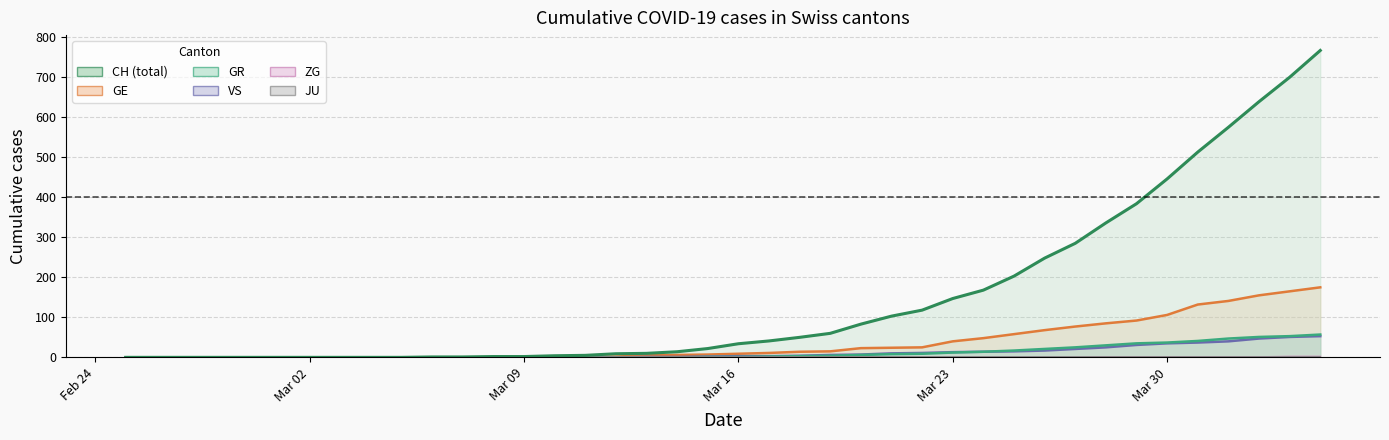

What is the difference between the maximum and second lowest values in the ZG series?

2